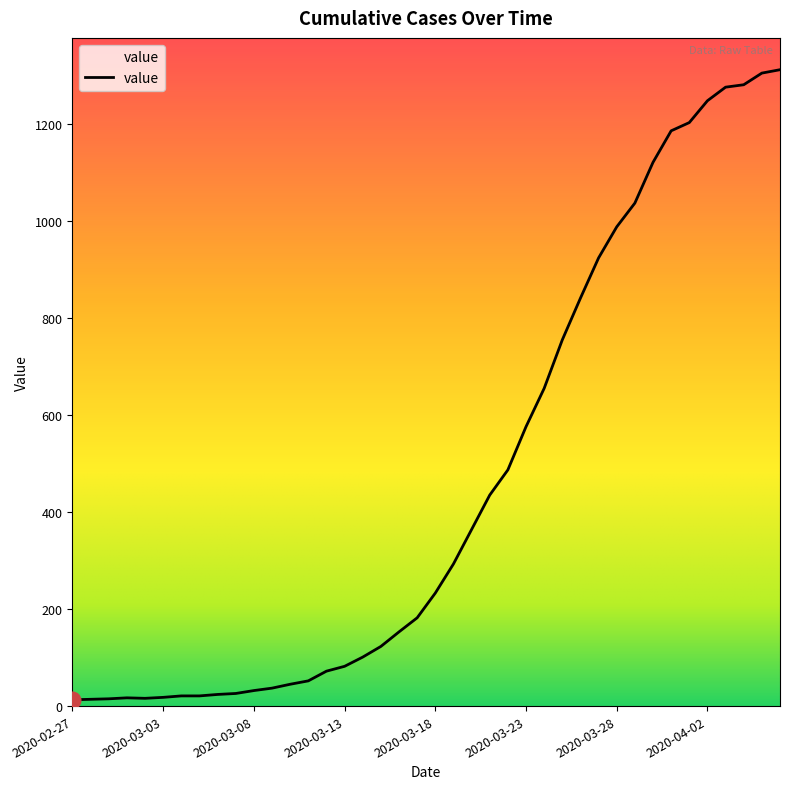

What is the maximum value shown in the chart?

1312